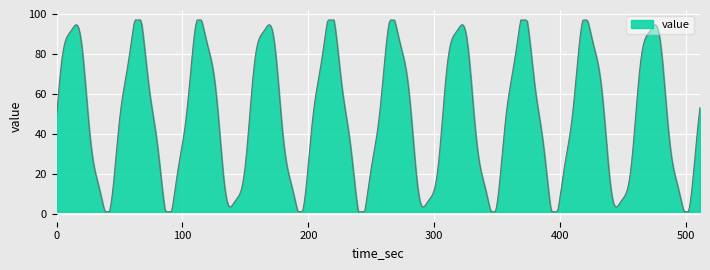

What is the maximum value shown in the chart?

97.0